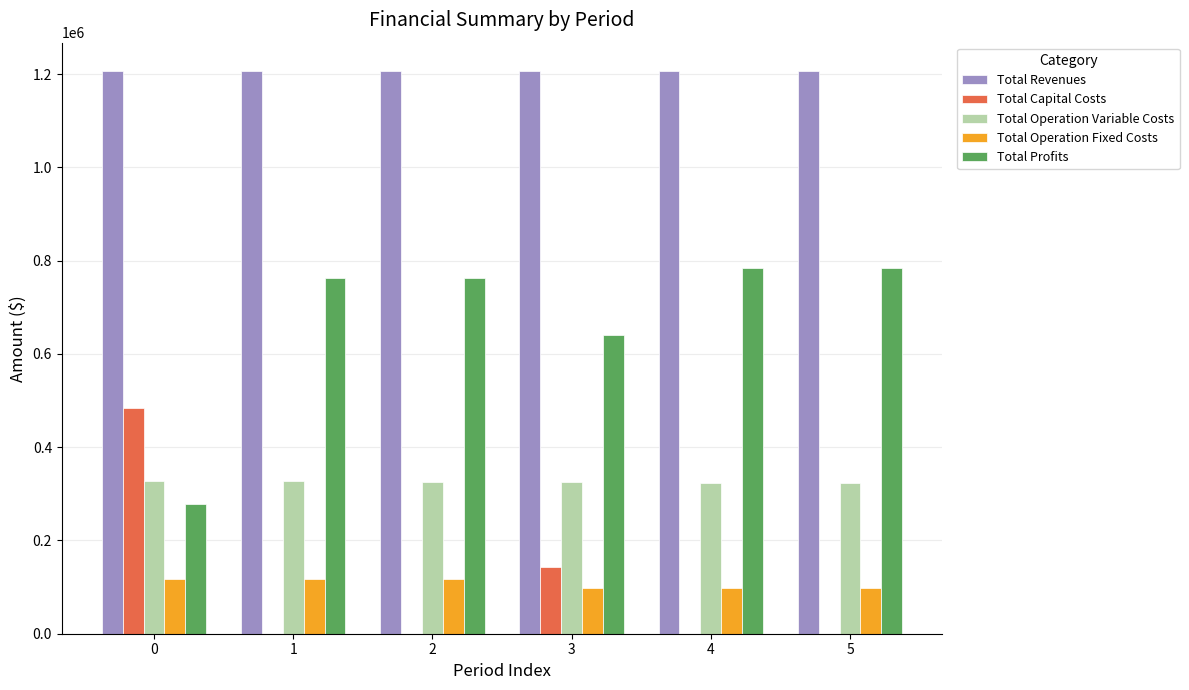

What is the total value across all series at 0?

2414268.5